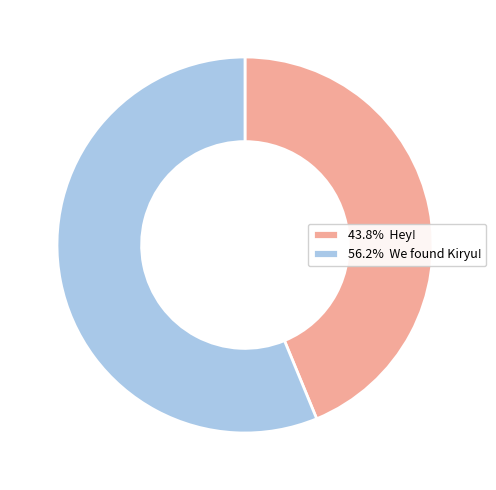

Do 43.8% Hey! and 56.2% We found Kiryu! together represent more than half of the pie?

Yes